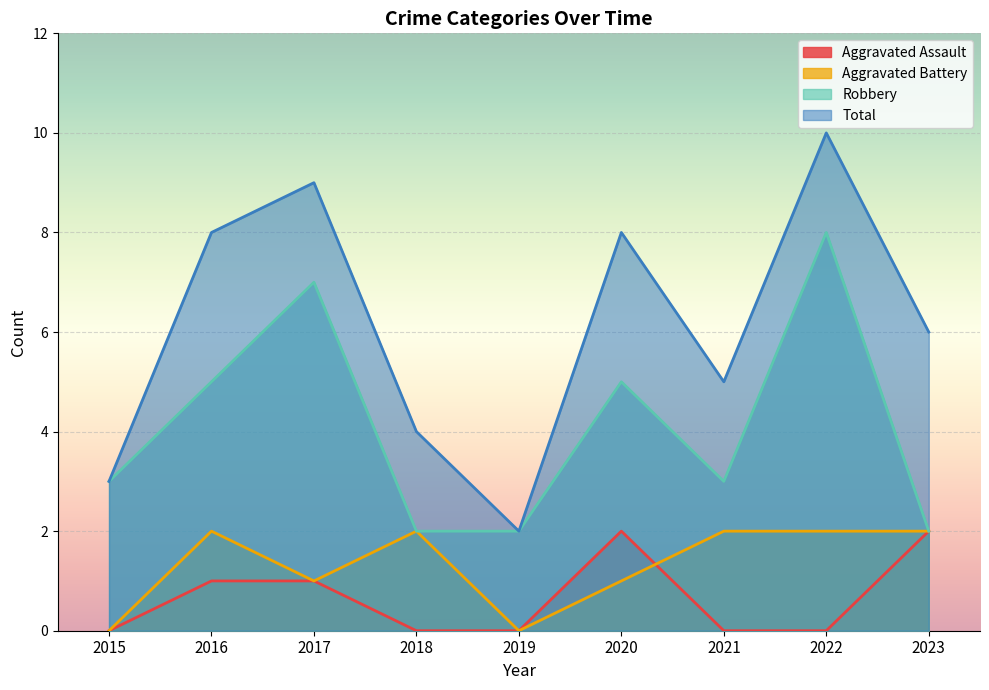

Between 2015 and 2023, which series saw the biggest shift?

Total